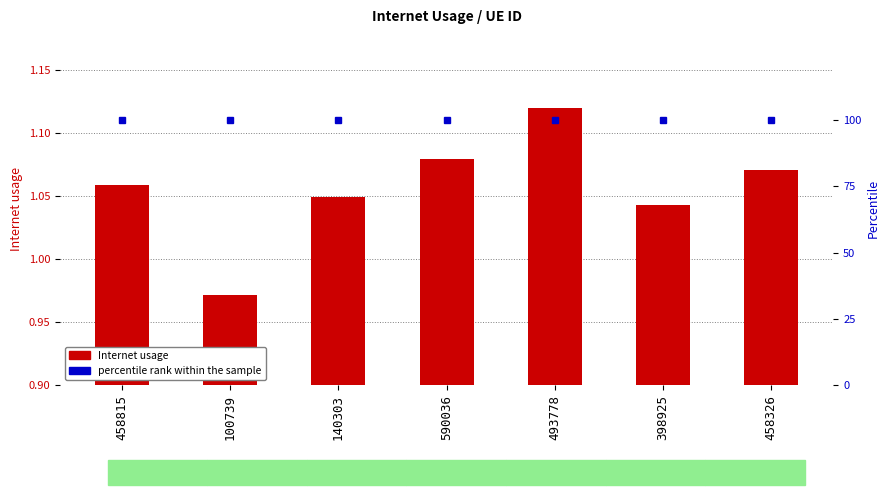

What is the spread (max minus min) of values at 458326?

98.9